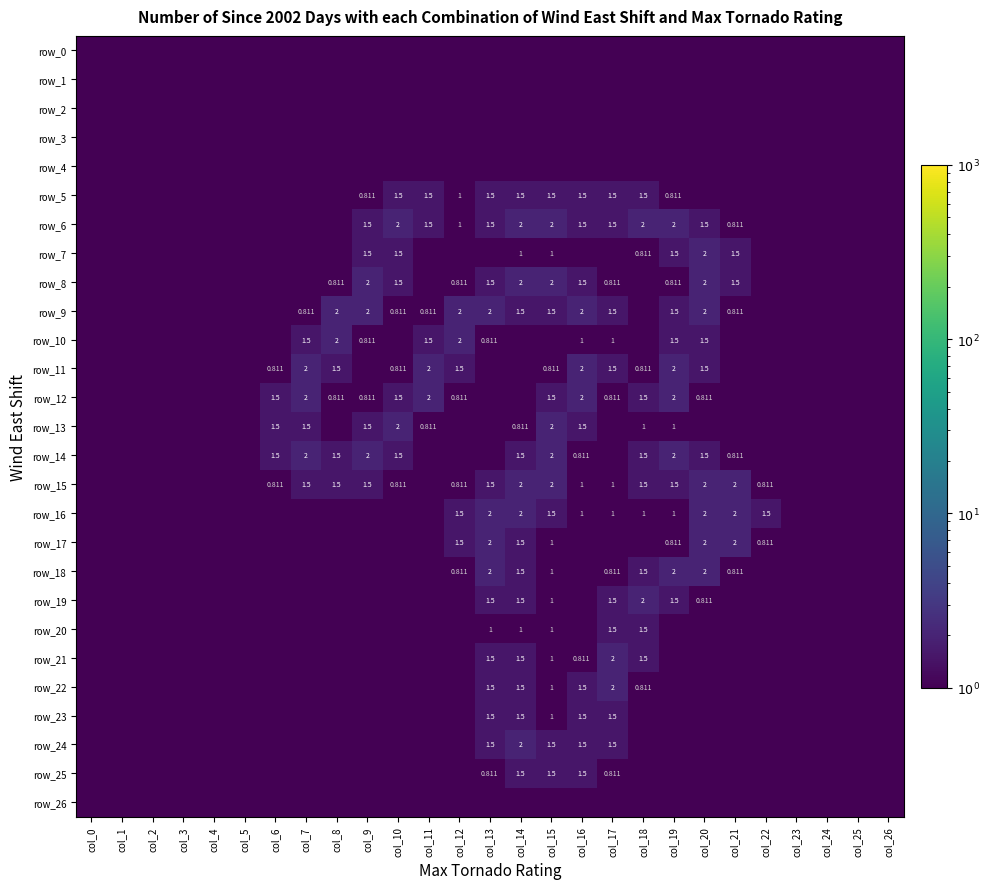

How many distinct data groups are displayed?

27